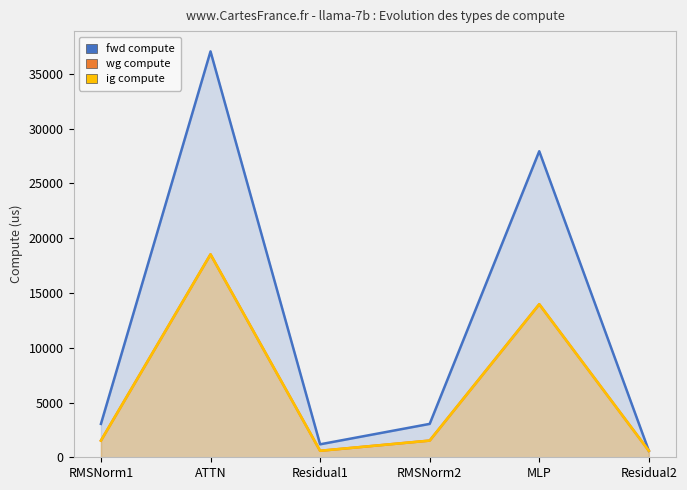

How many interior local peaks does the wg compute series have?

2